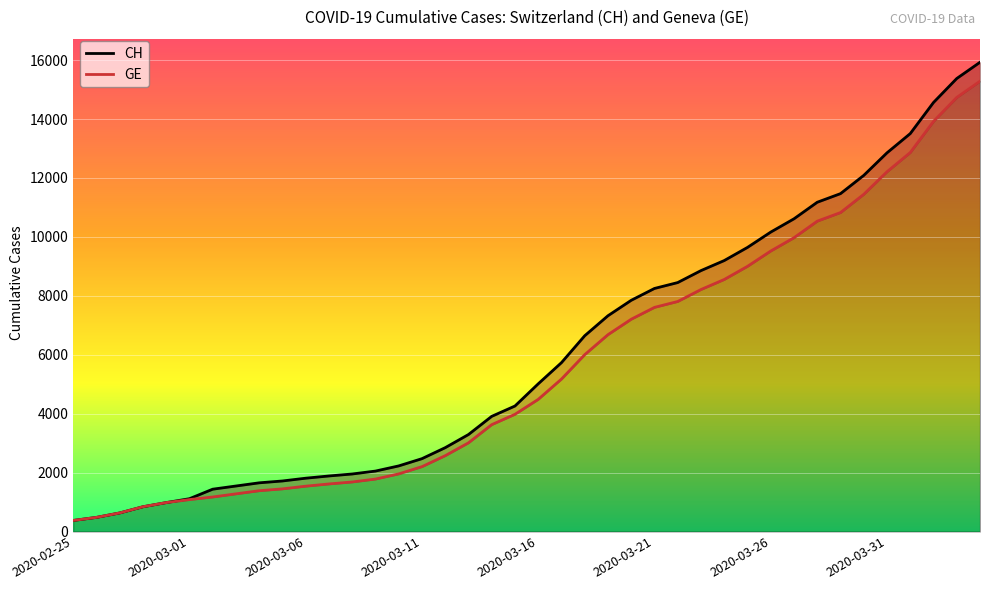

At 2020-03-26, list the series in order from largest to smallest.

CH, GE